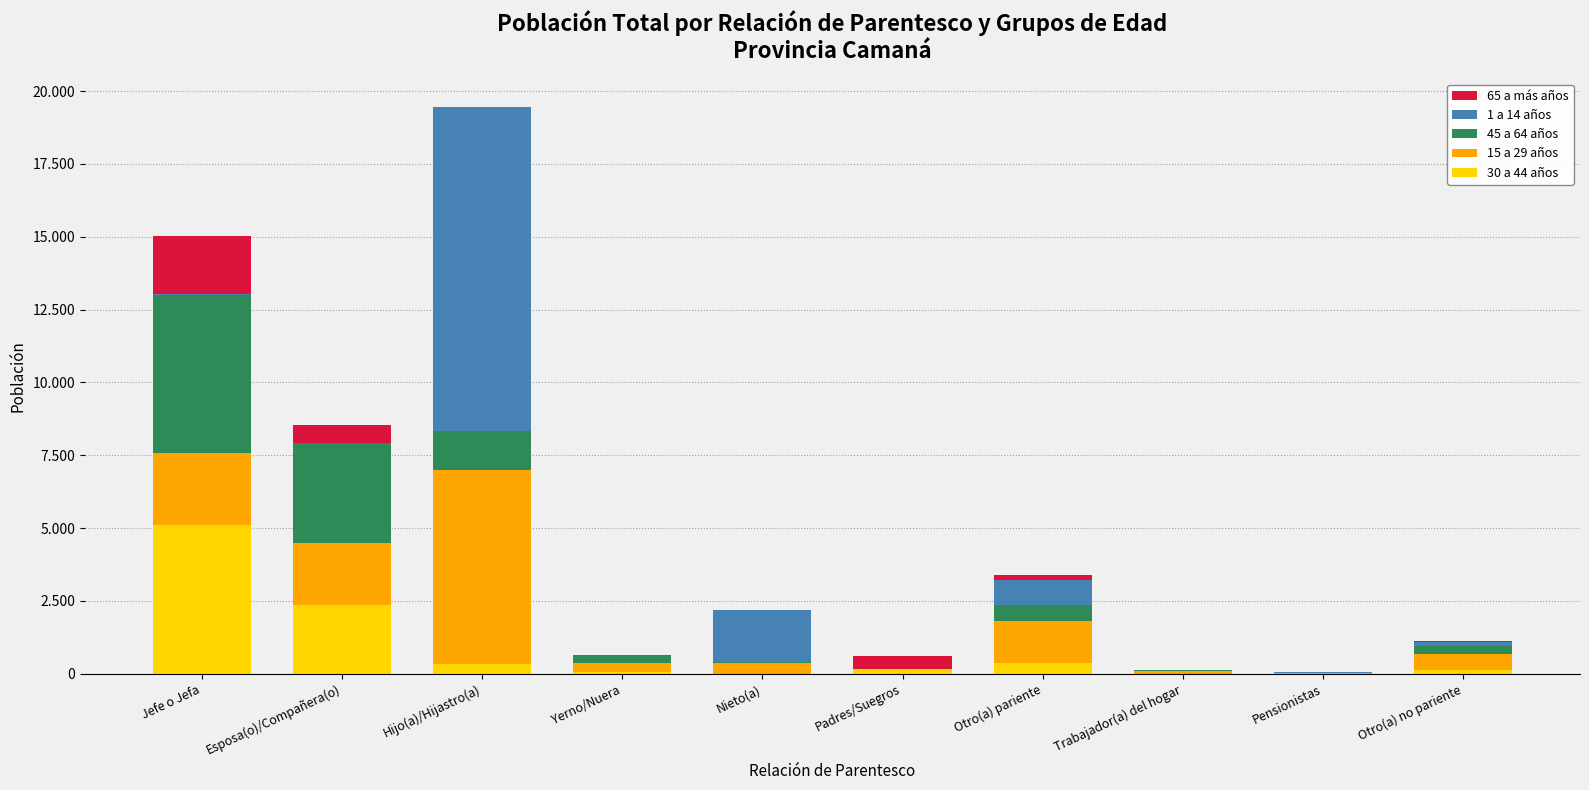

The 45 a 64 años series shows 274 at Otro(a) no pariente. True or false?

True